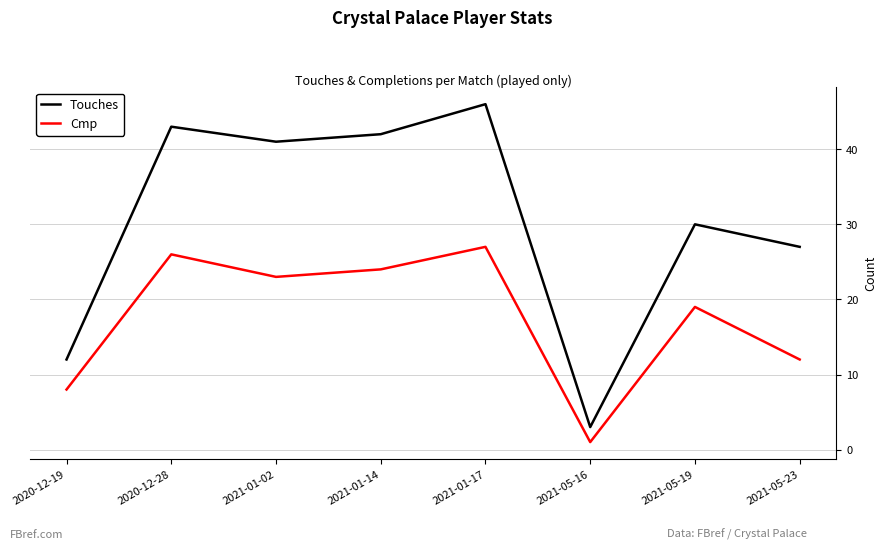

What is the total value across all series at 2021-01-17?

73